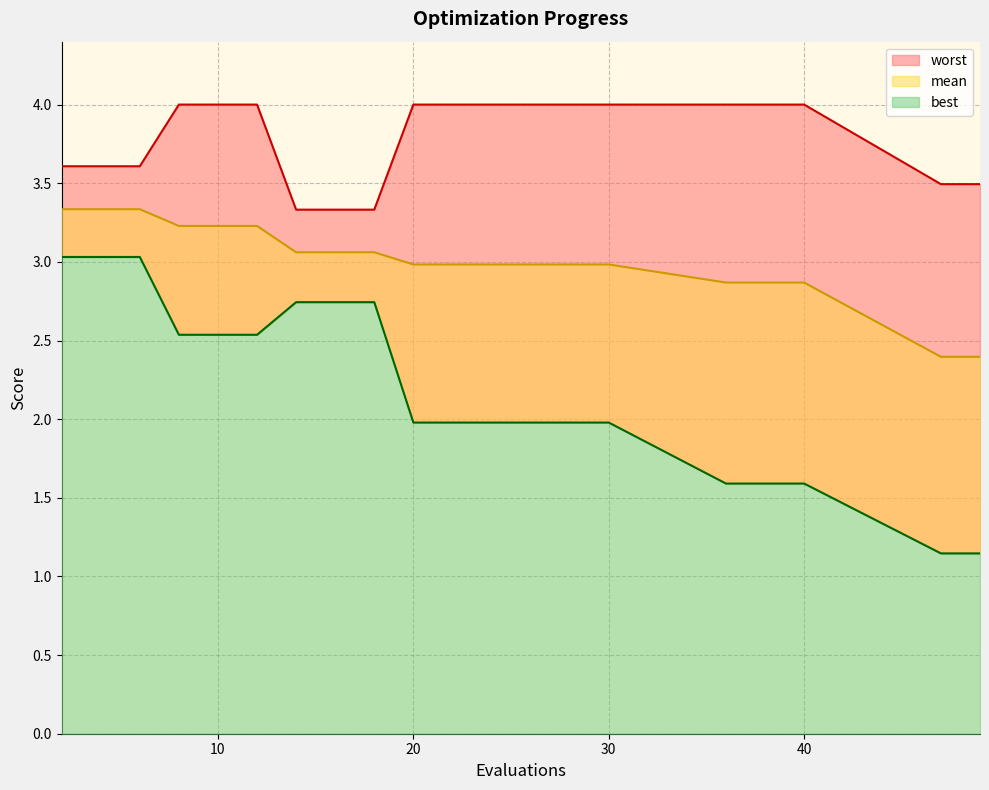

Count the number of data series in this chart.

3